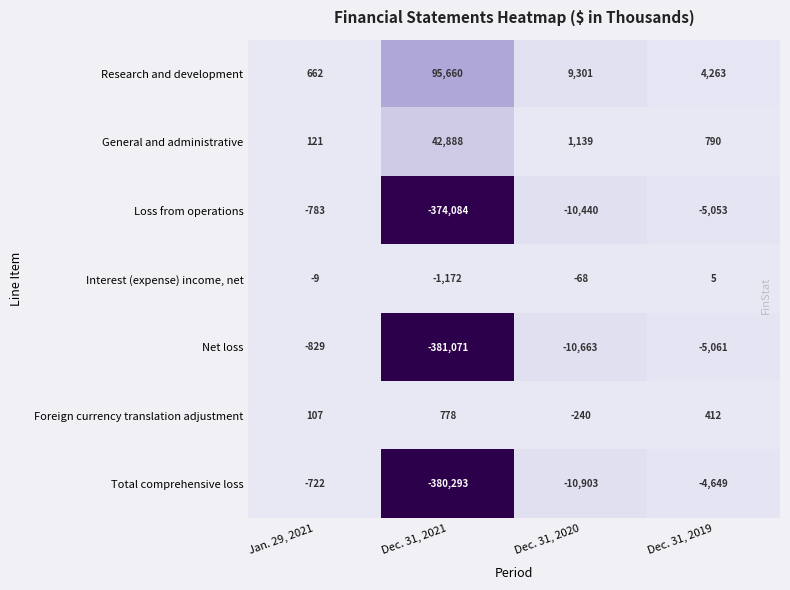

Which series has the largest total across all categories?

Research and development